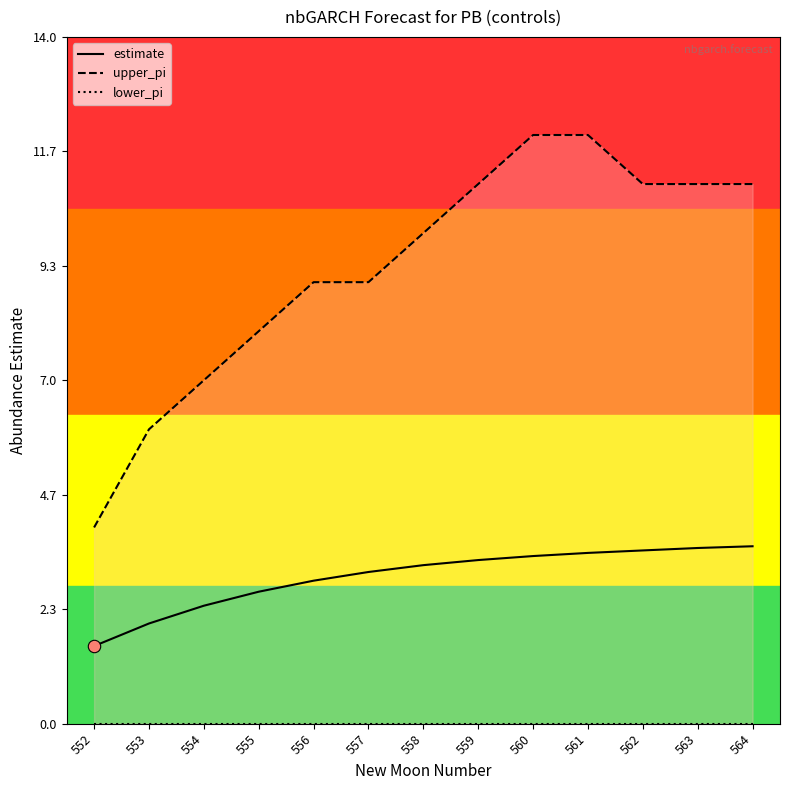

Which series contains the highest Y value?

upper_pi